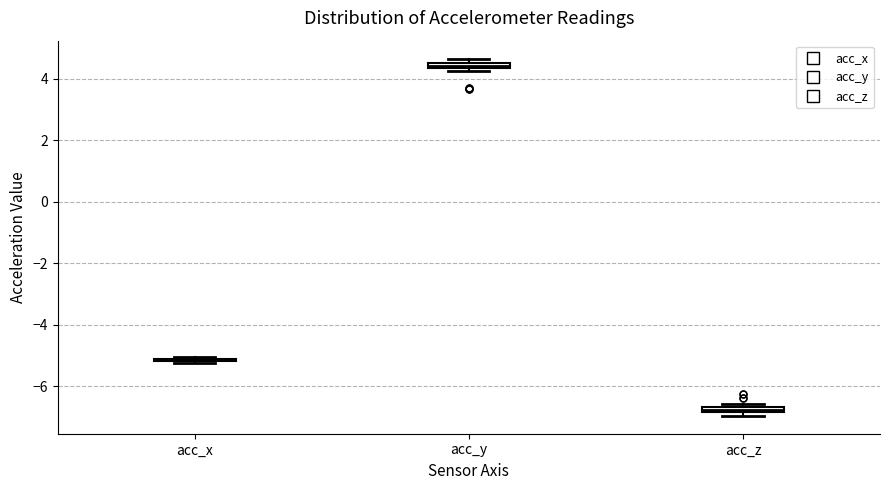

Where is the upper edge of the box for acc_y on the y-axis? The values are not printed on the chart, so give them approximately, as read against the axis.

4.6